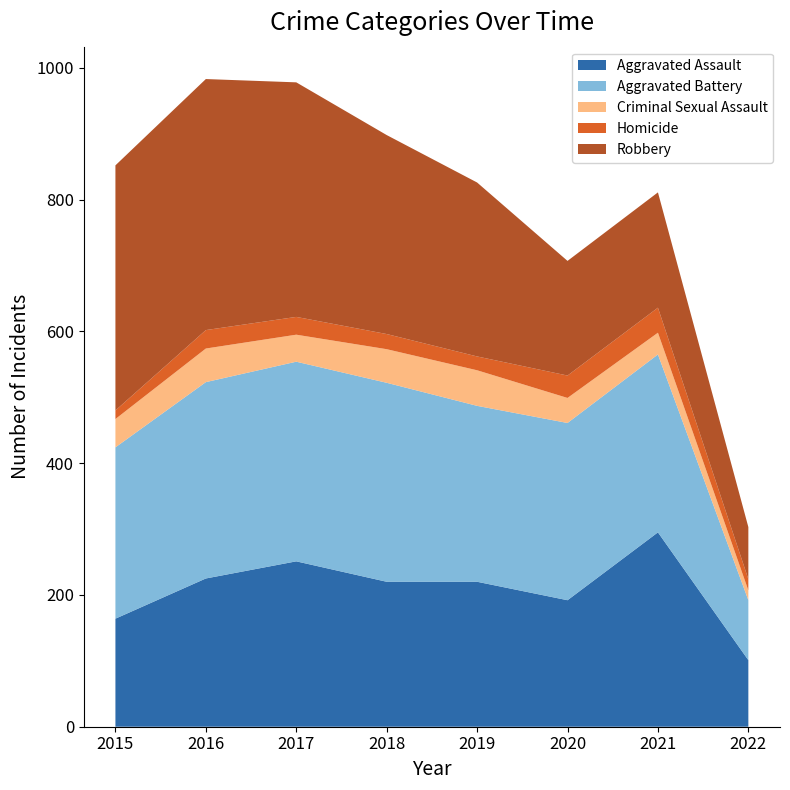

Reading left to right, list all the values displayed in this chart.

Aggravated Assault: 164	225	251	220	220	192	295	101
Aggravated Battery: 260	298	303	302	267	269	270	91
Criminal Sexual Assault: 43	51	41	51	54	38	33	15
Homicide: 13	28	27	23	21	34	38	17
Robbery: 372	381	356	302	264	174	175	79